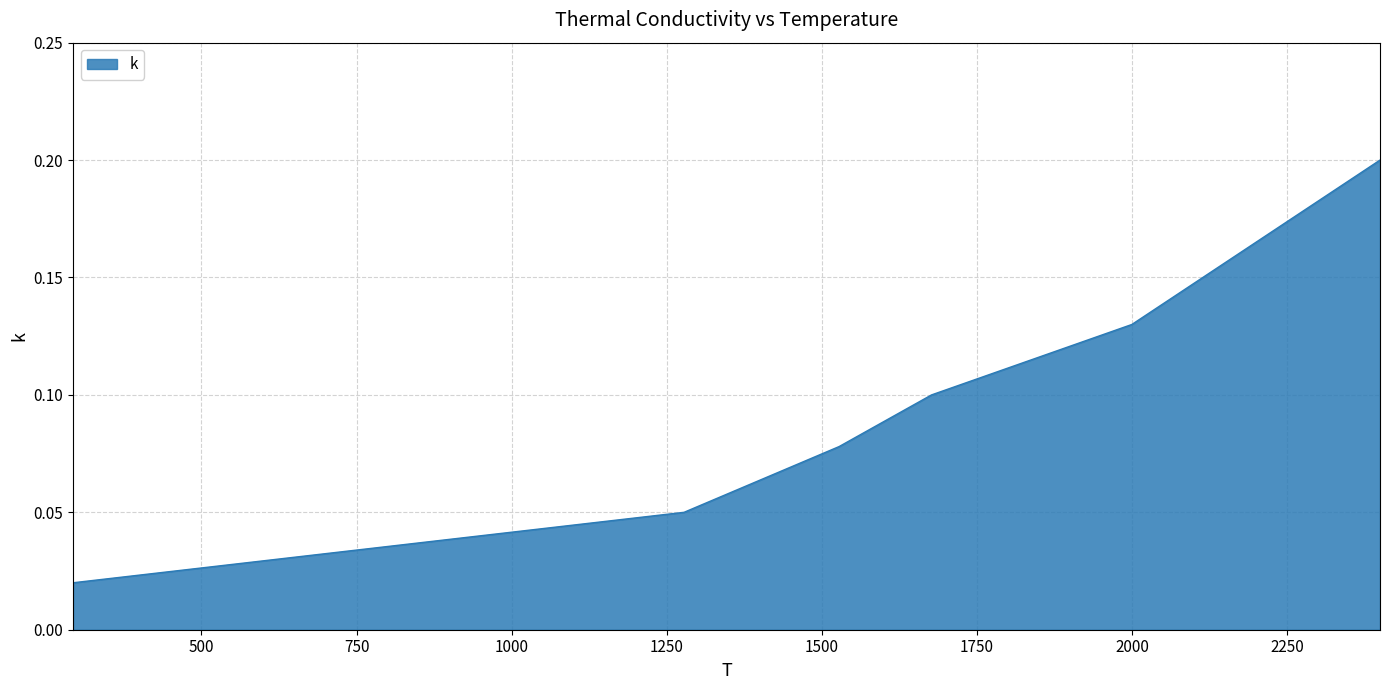

Count the values in the range 0 to 1.

6